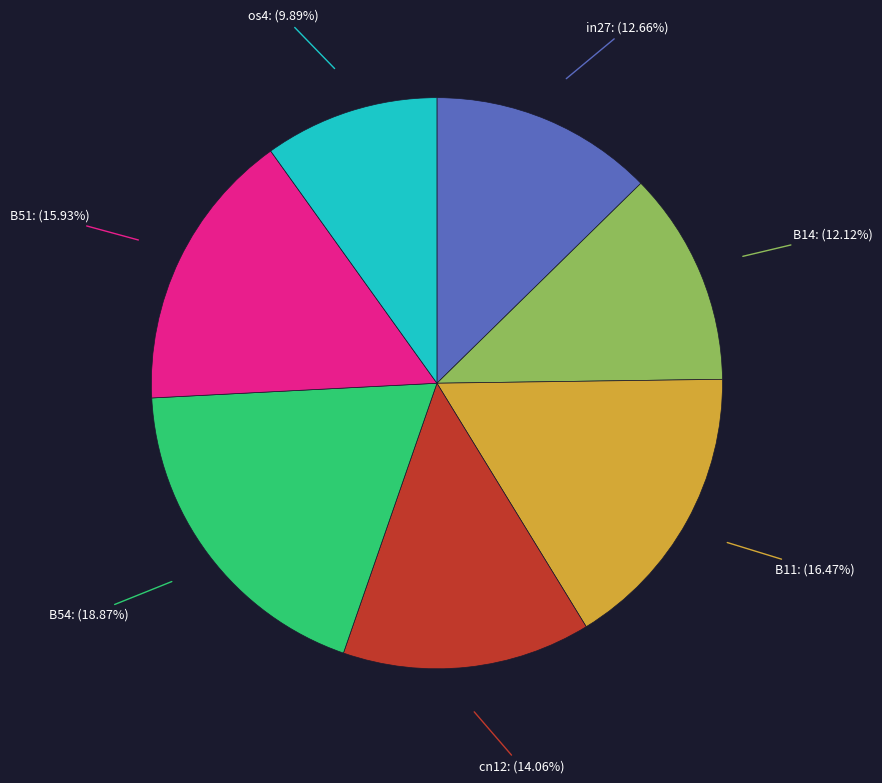

Does any single category account for the majority?

No